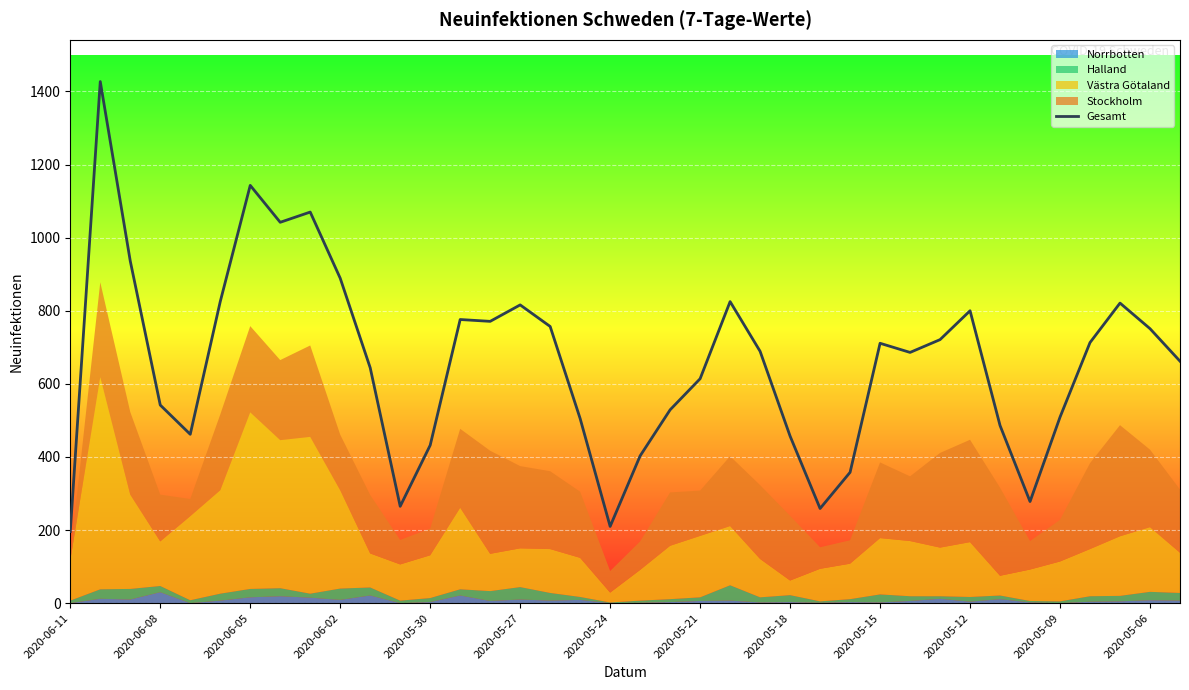

What is the maximum value for Gesamt?

1427